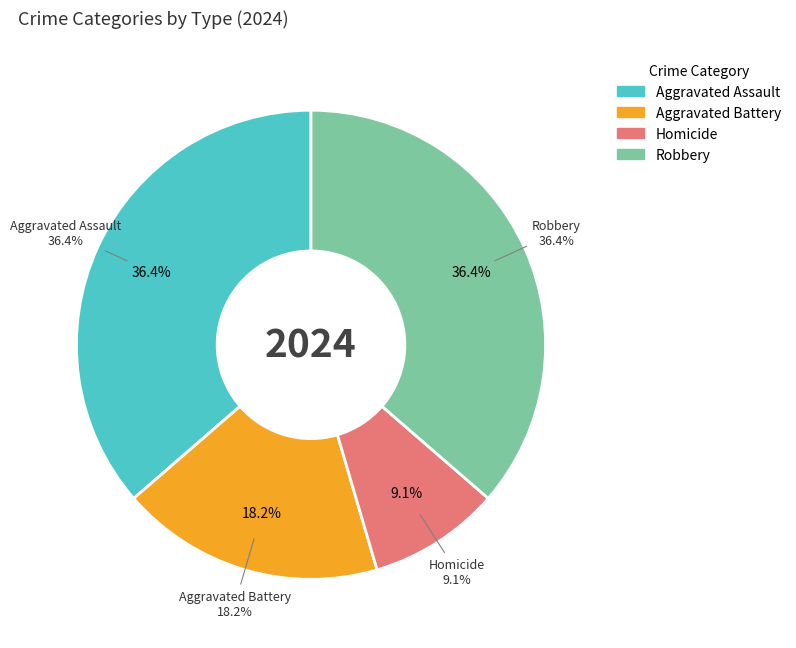

Between Homicide and Aggravated Battery, which is larger?

Aggravated Battery